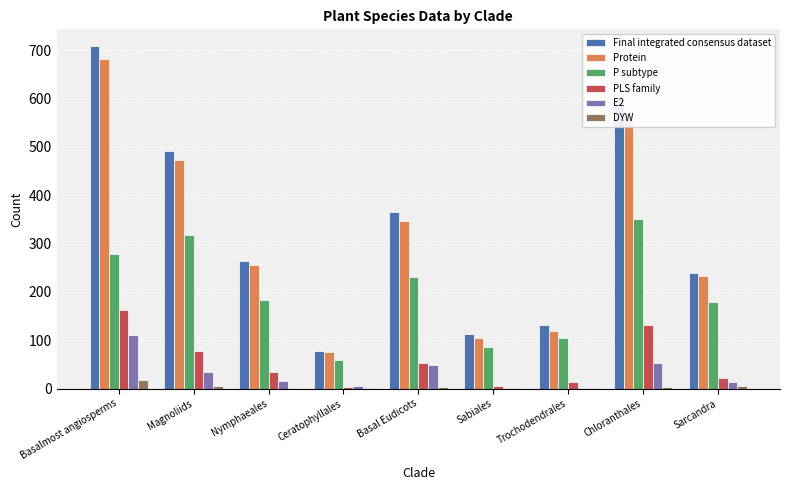

Between Sabiales and Chloranthales, which series saw the biggest shift?

Final integrated consensus dataset